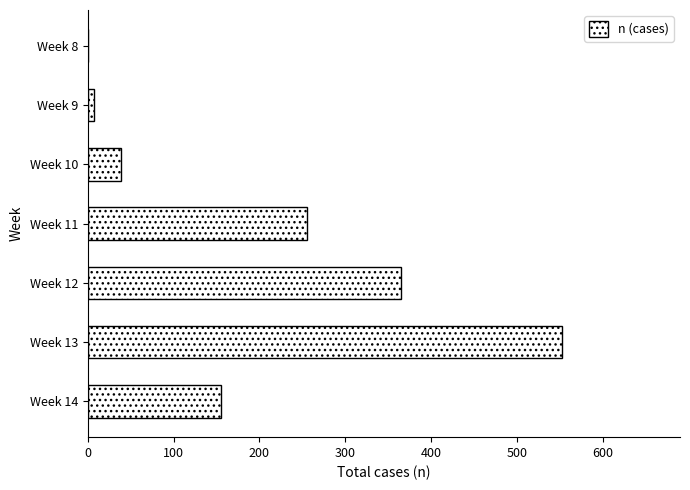

What is the sum of all values?

1374